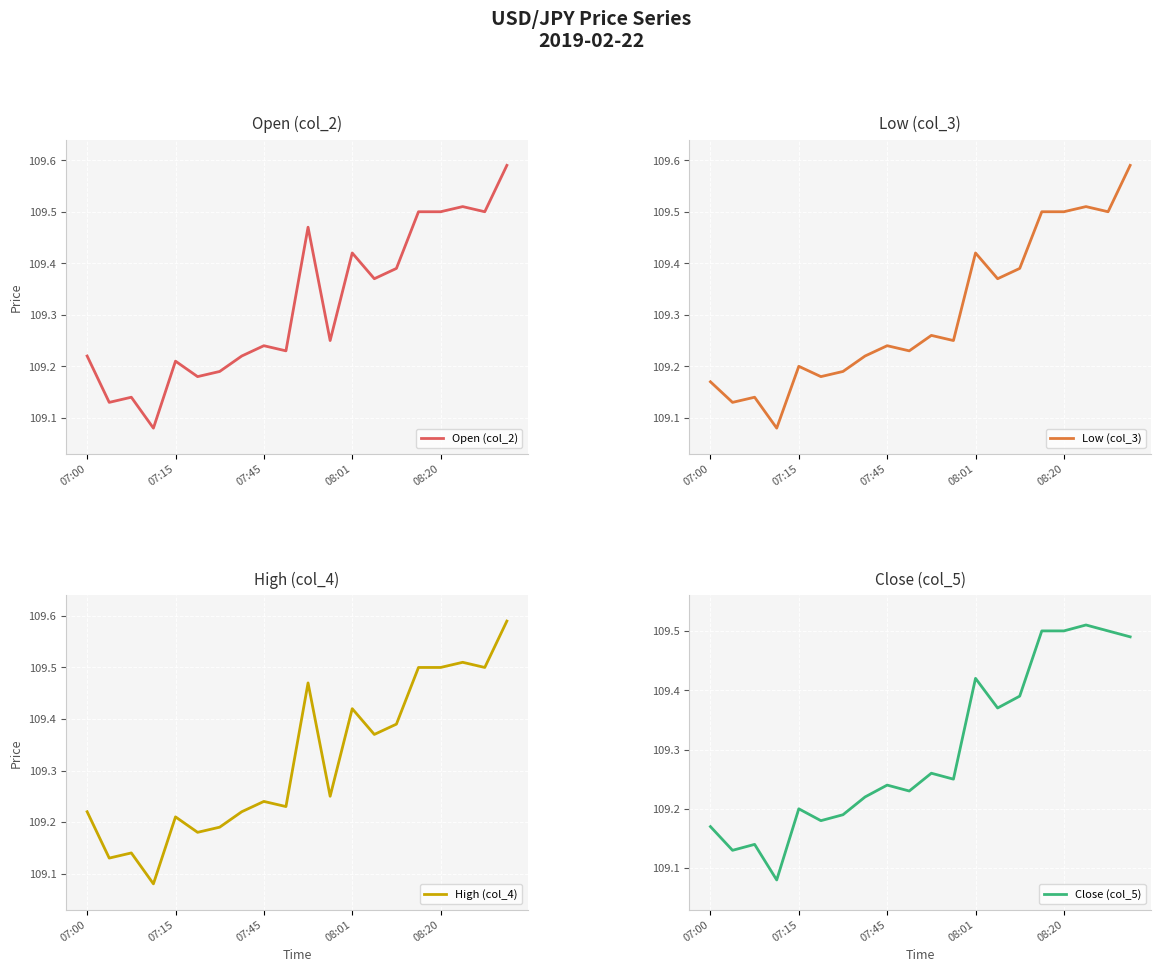

True or false: Low (col_3) has more than 0 interior local peaks.

True